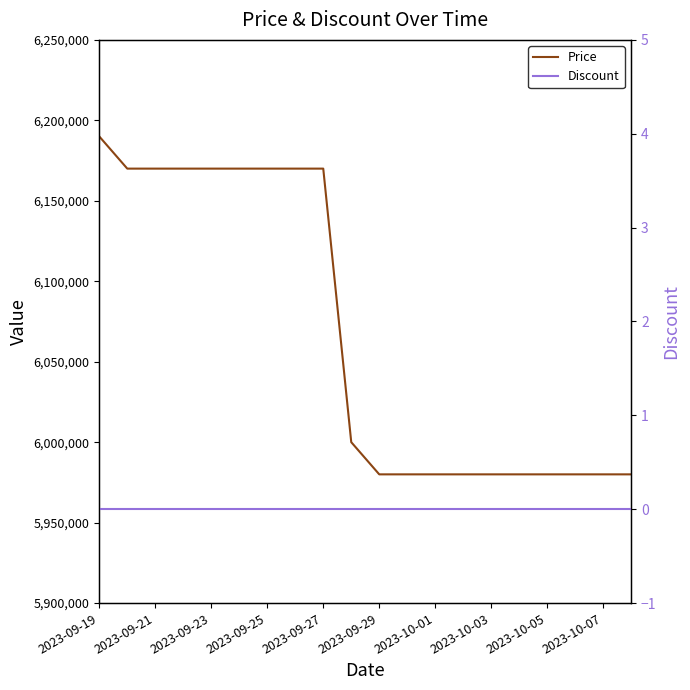

Reading right to left, transcribe all the data shown in this chart.

Price: 5980000	5980000	5980000	5980000	5980000	5980000	5980000	5980000	5980000	5980000	6000000	6170000	6170000	6170000	6170000	6170000	6170000	6170000	6170000	6190000
Discount: 0	0	0	0	0	0	0	0	0	0	0	0	0	0	0	0	0	0	0	0